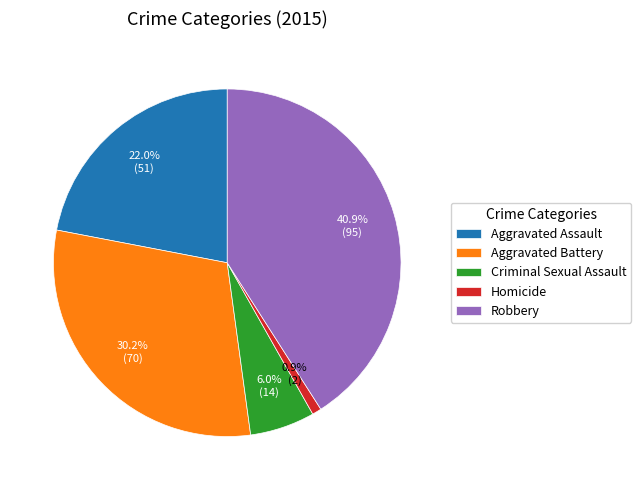

How many slices are in this pie chart?

5